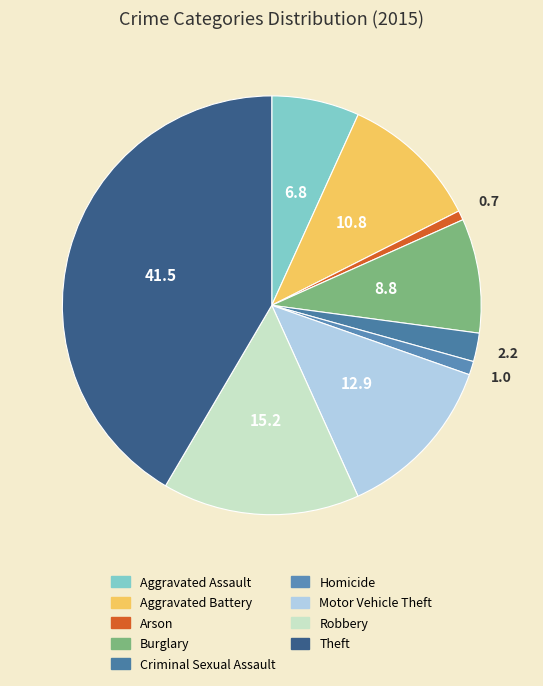

What is the smallest slice in the pie chart?

Arson